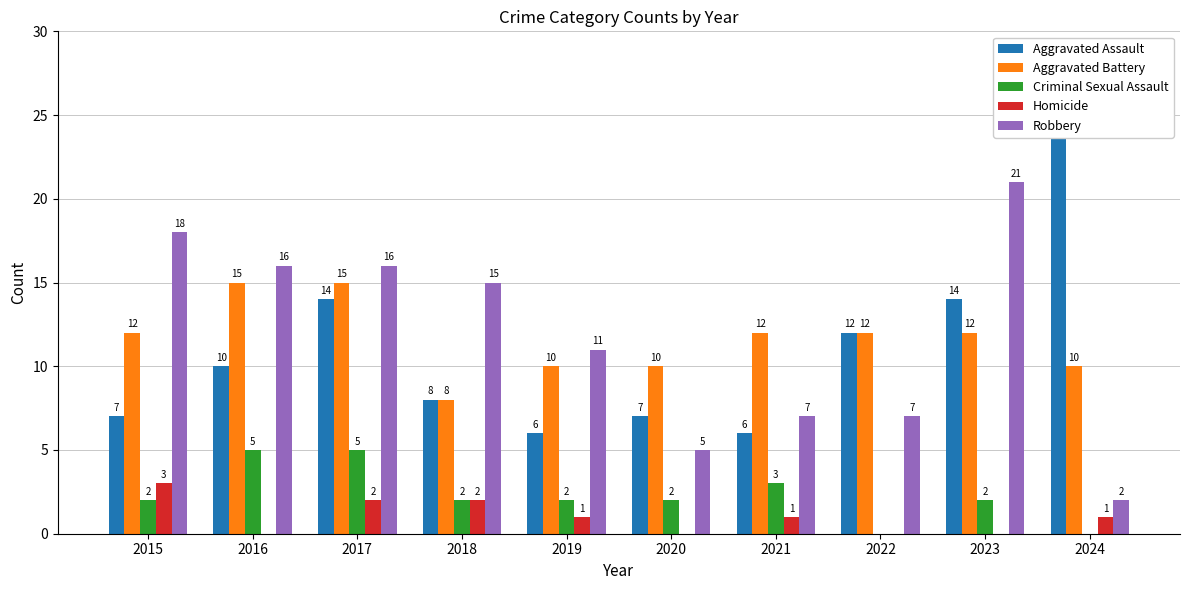

Reading left to right, transcribe all the data shown in this chart.

Aggravated Assault: 2015=7	2016=10	2017=14	2018=8	2019=6	2020=7	2021=6	2022=12	2023=14	2024=24
Aggravated Battery: 2015=12	2016=15	2017=15	2018=8	2019=10	2020=10	2021=12	2022=12	2023=12	2024=10
Criminal Sexual Assault: 2015=2	2016=5	2017=5	2018=2	2019=2	2020=2	2021=3	2022=0	2023=2	2024=0
Homicide: 2015=3	2016=0	2017=2	2018=2	2019=1	2020=0	2021=1	2022=0	2023=0	2024=1
Robbery: 2015=18	2016=16	2017=16	2018=15	2019=11	2020=5	2021=7	2022=7	2023=21	2024=2